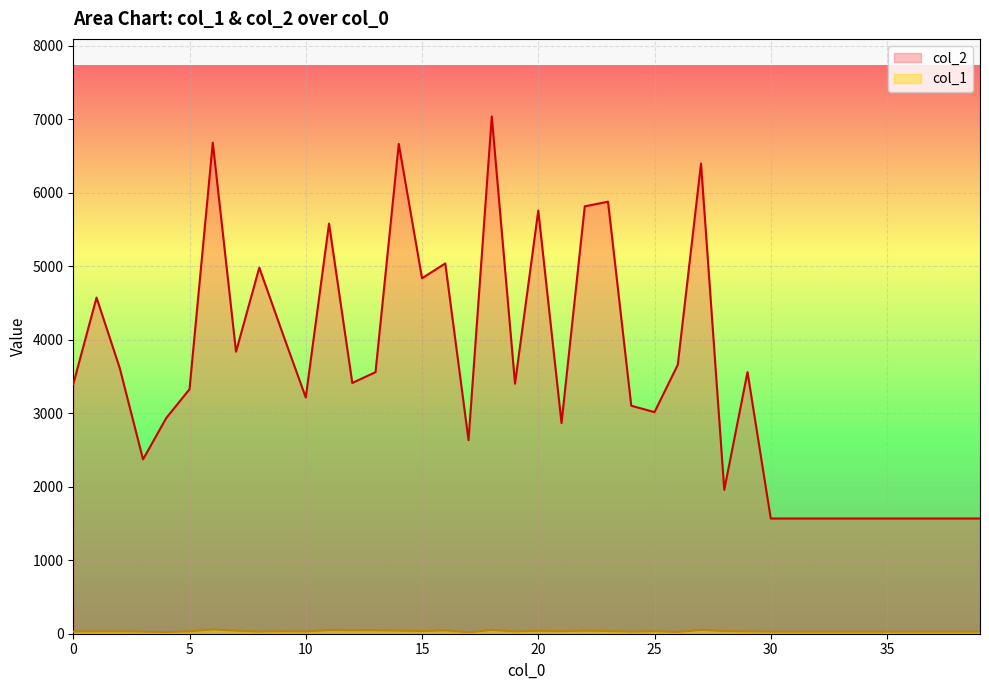

What is the value of the col_1 point at the 37th from the left?

28